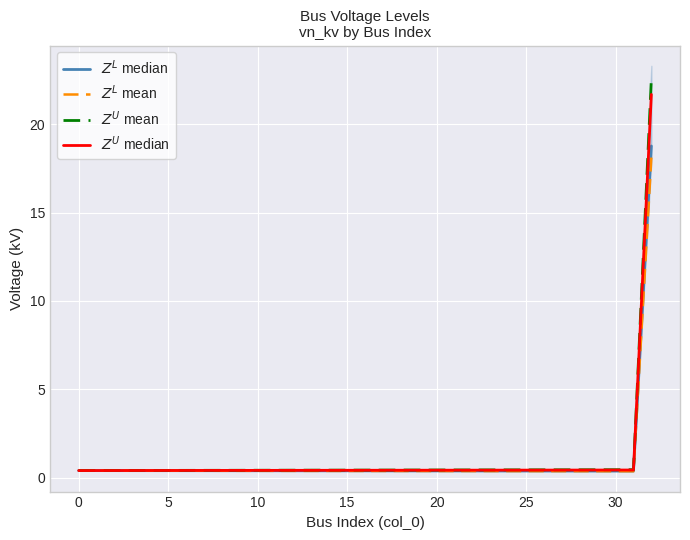

At 14, list the series in order from largest to smallest.

$Z^U$ mean, $Z^U$ median, $Z^L$ median, $Z^L$ mean